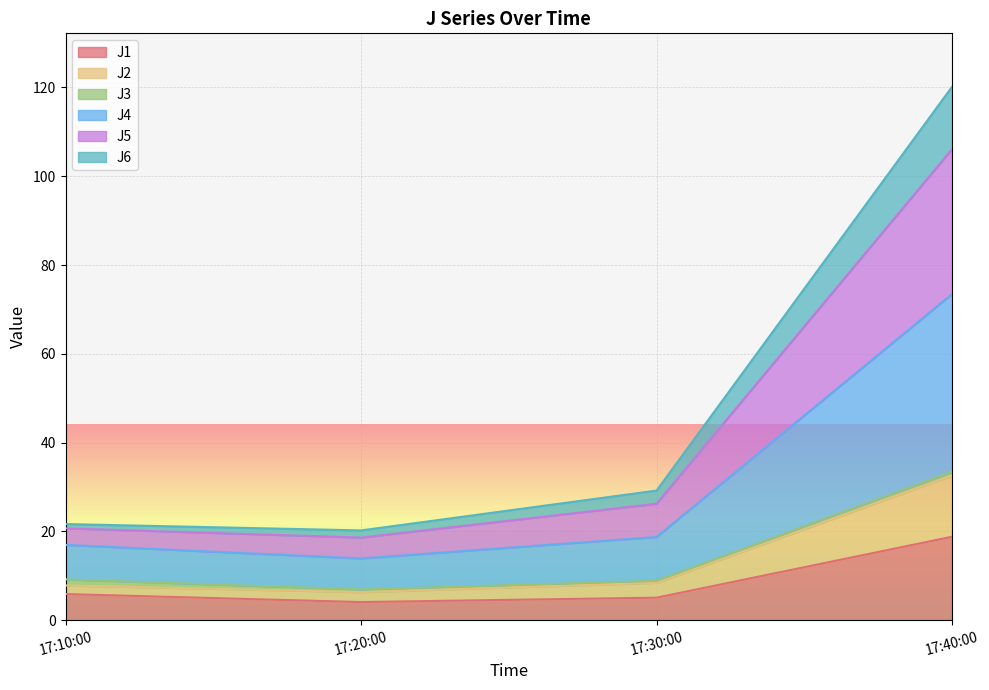

What is the highest value of the J1 series?

18.8